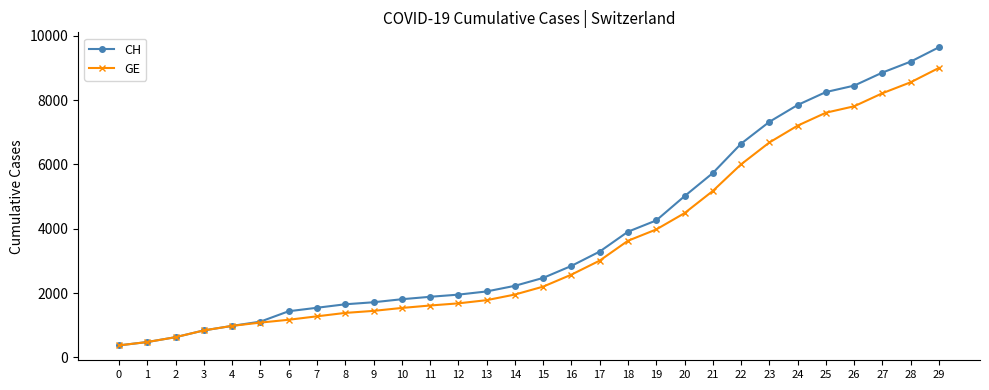

Is it true that GE equals 1681 at 12?

True